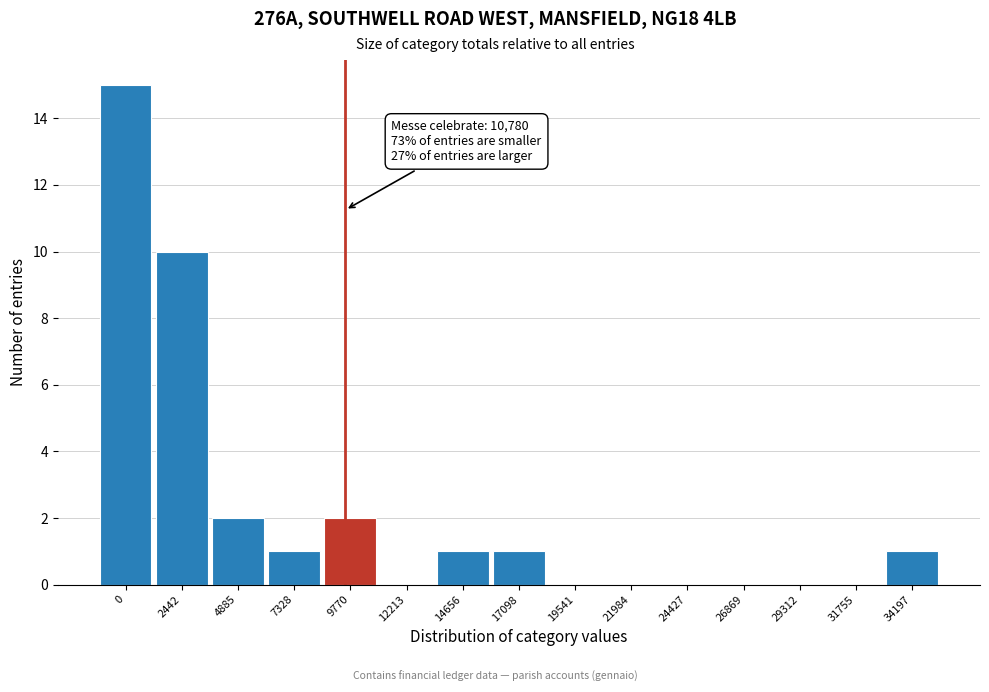

Reading left to right, list all the values displayed in this chart.

0=15	2442=10	4885=2	7328=1	9770=2	12213=0	14656=1	17098=1	19541=0	21984=0	24427=0	26869=0	29312=0	31755=0	34197=1